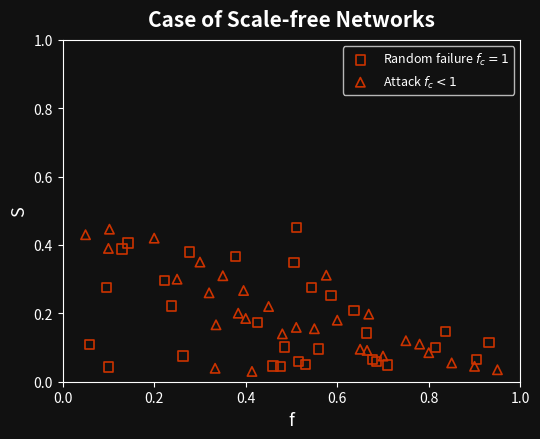

What are all the series names shown in the legend?

Random failure $f_c=1$, Attack $f_c<1$